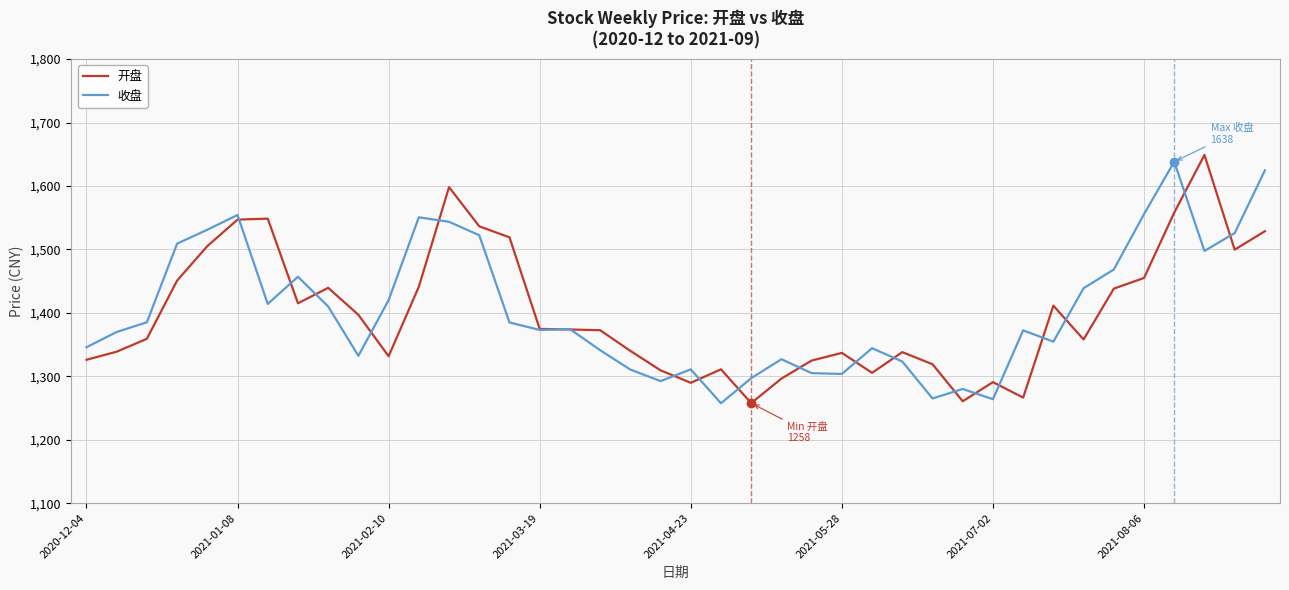

What is the maximum value for 收盘?

1638.2